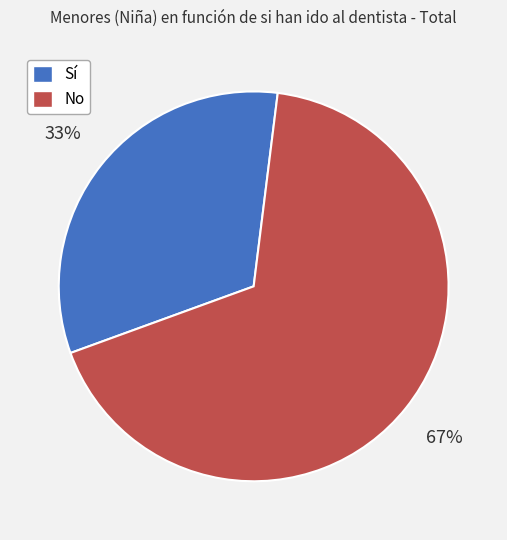

Count the number of slices in the pie.

2